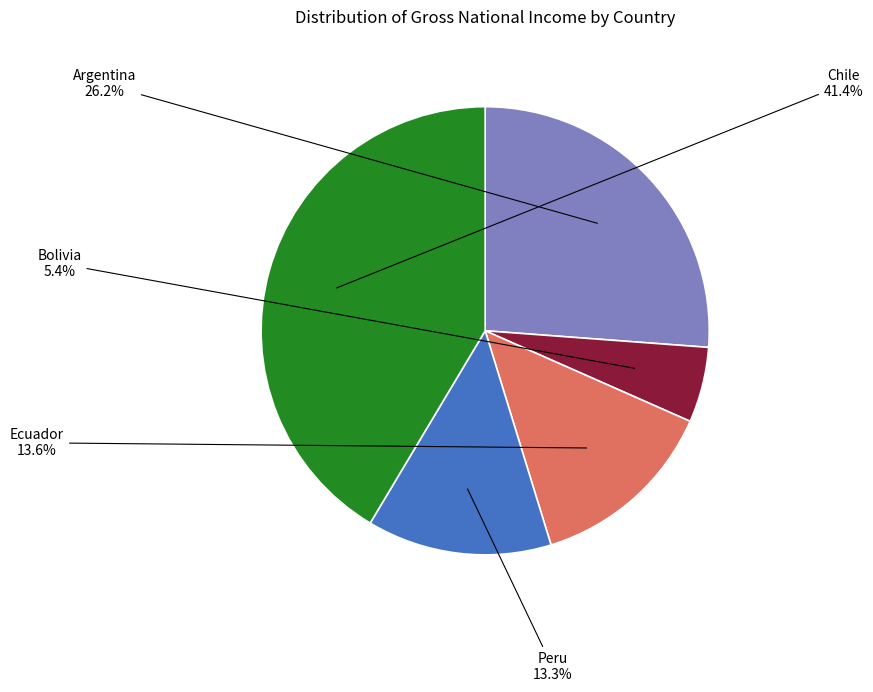

The Peru slice represents 13% of the pie. True or false?

True